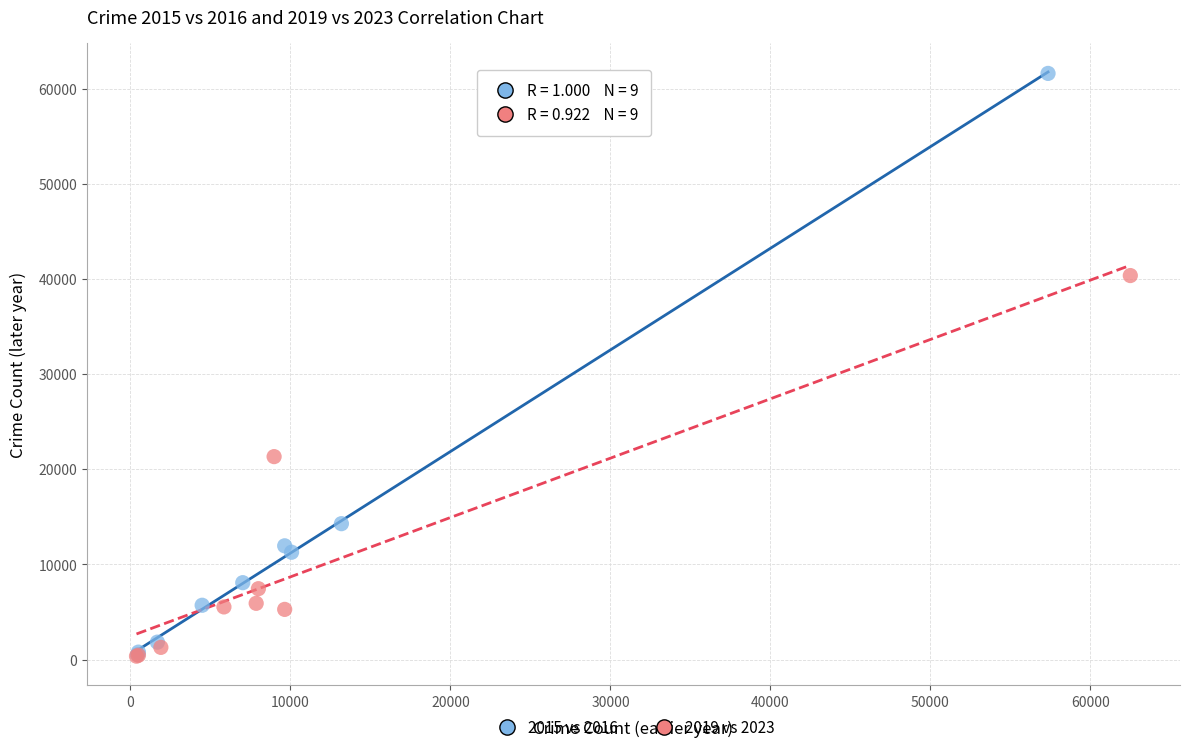

Which series reaches the maximum Y coordinate?

2015 vs 2016